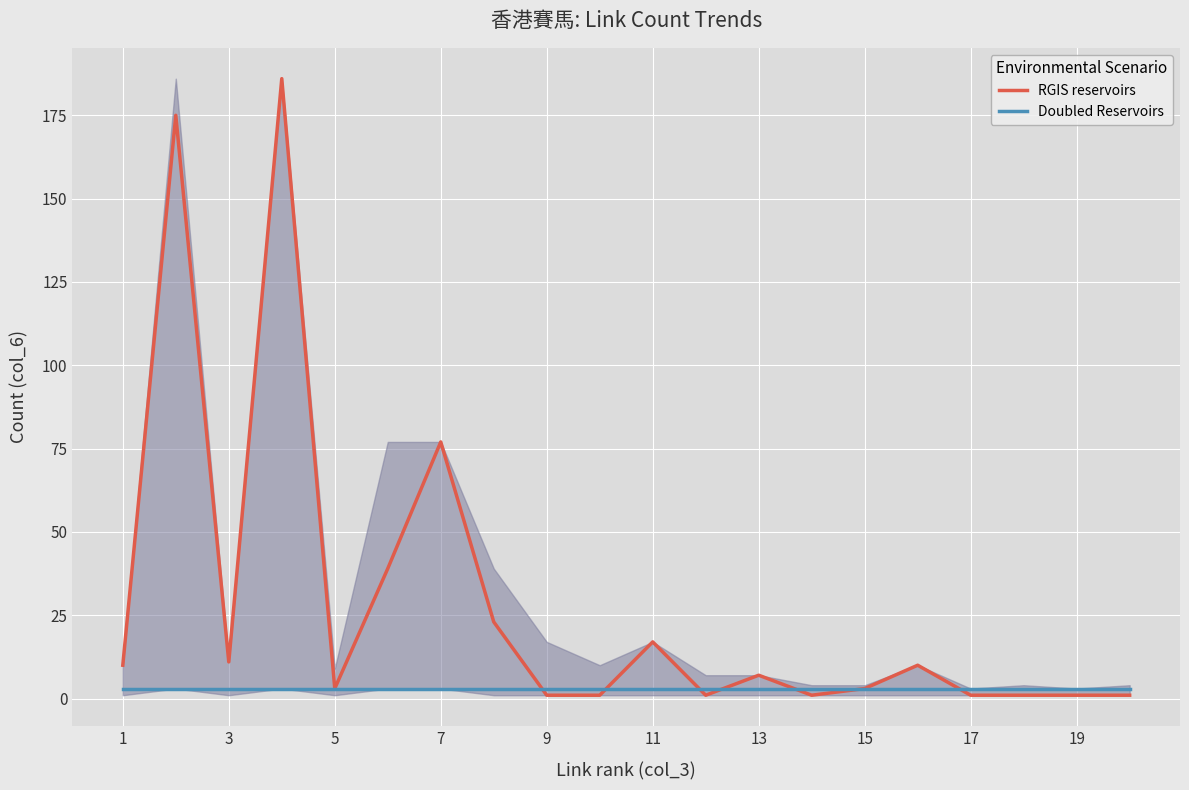

Does the chart have visible grid lines?

Yes